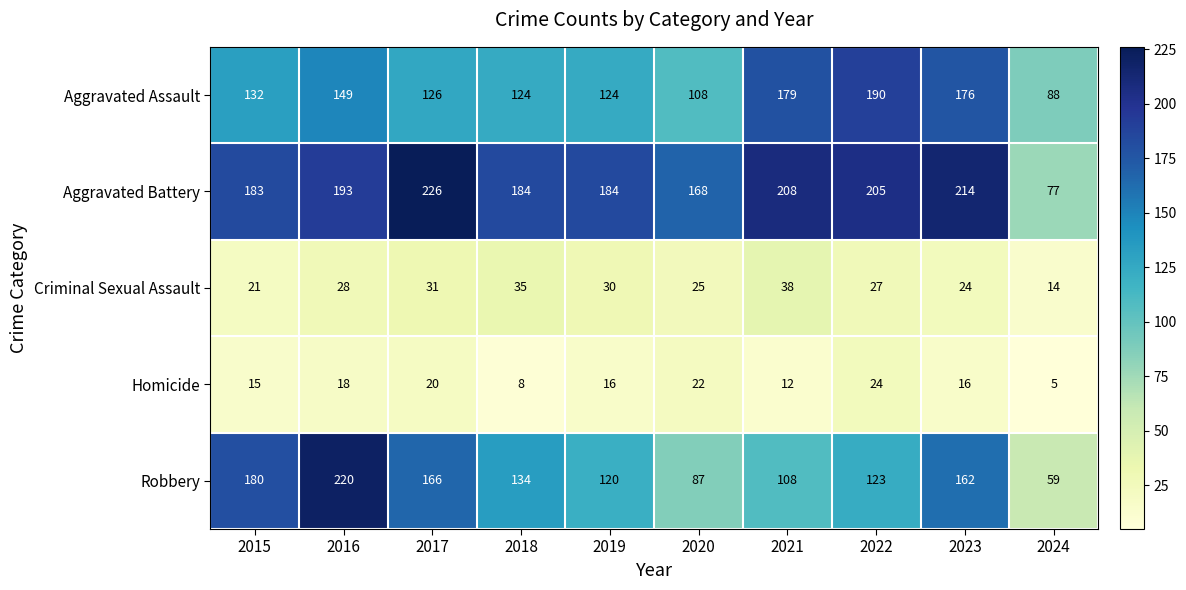

What is the difference between the maximum and minimum values in the Homicide series?

19